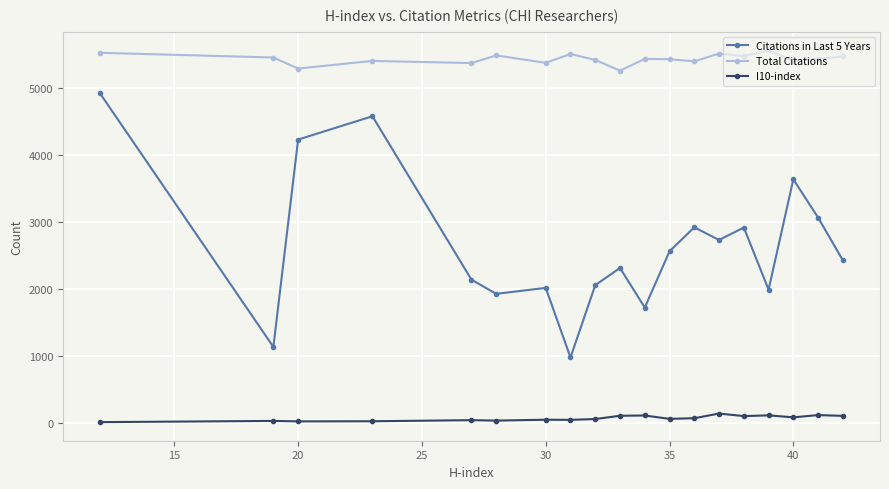

Which series has the largest range (max minus min)?

Citations in Last 5 Years